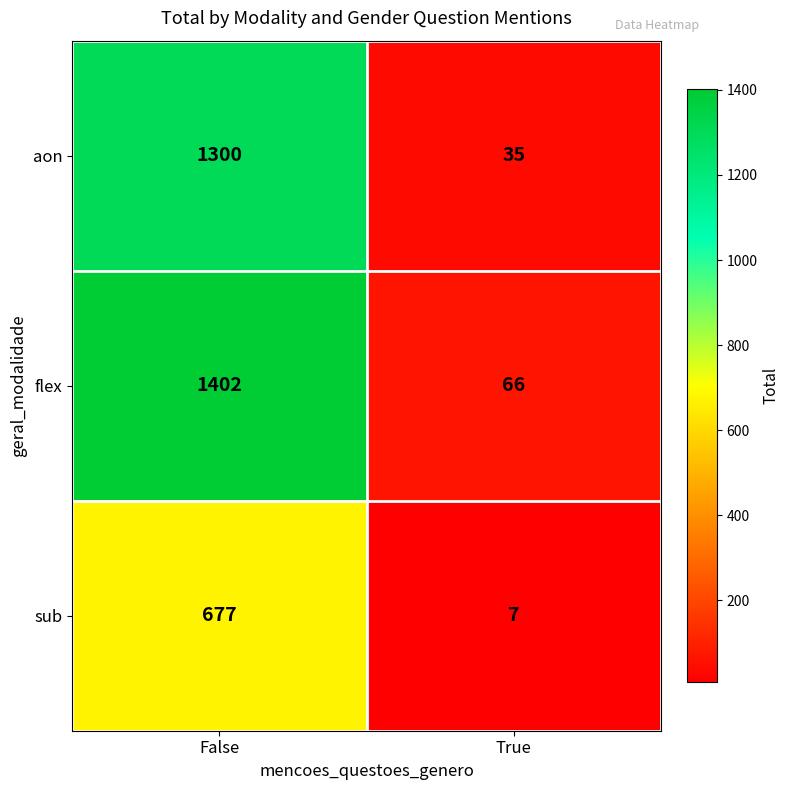

The sub series shows 916 at False. True or false?

False